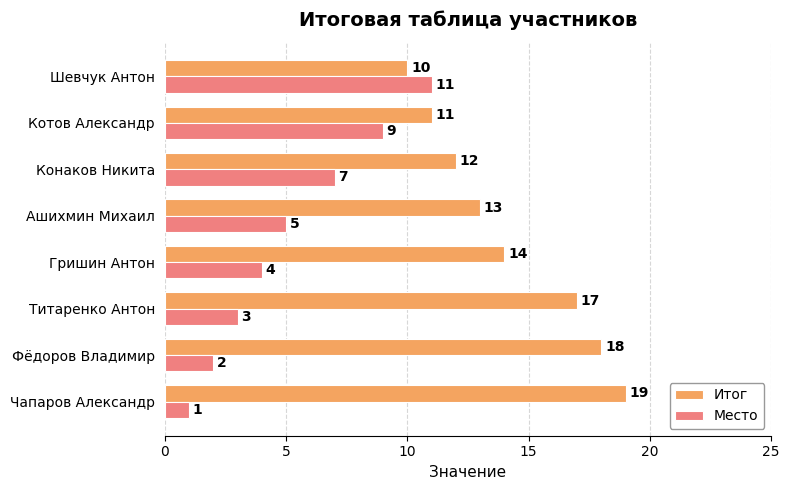

What is the sum of all Итог values?

114